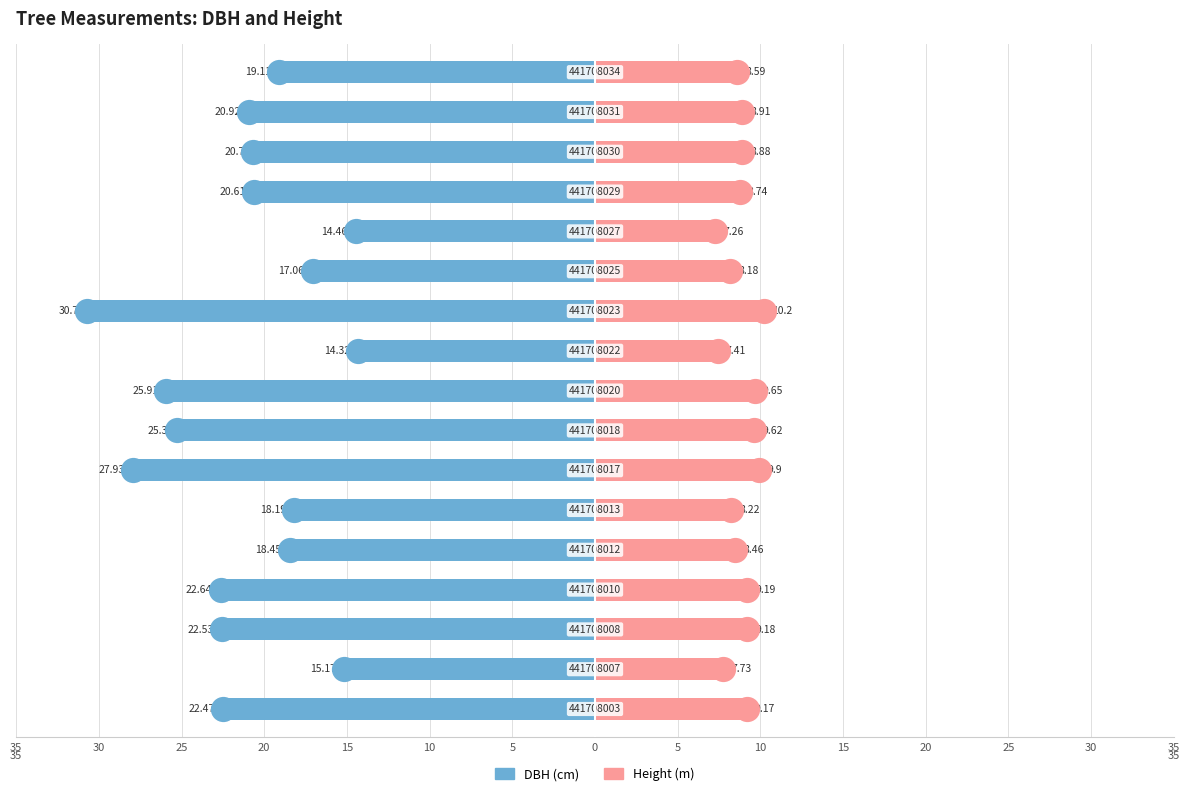

Which series reaches the maximum Y coordinate?

Height (m)